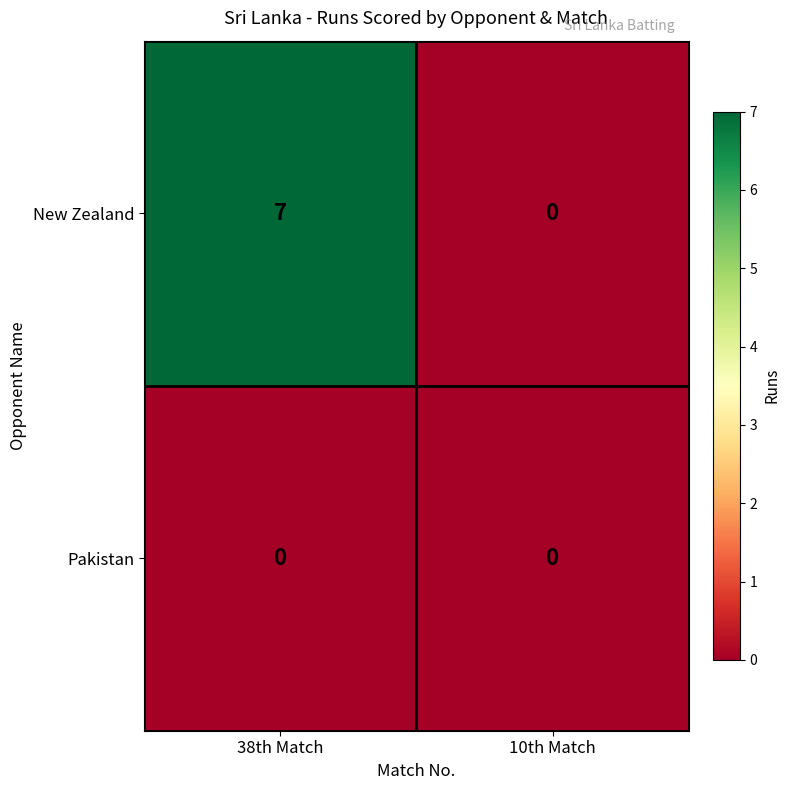

Count the number of data series in this chart.

2